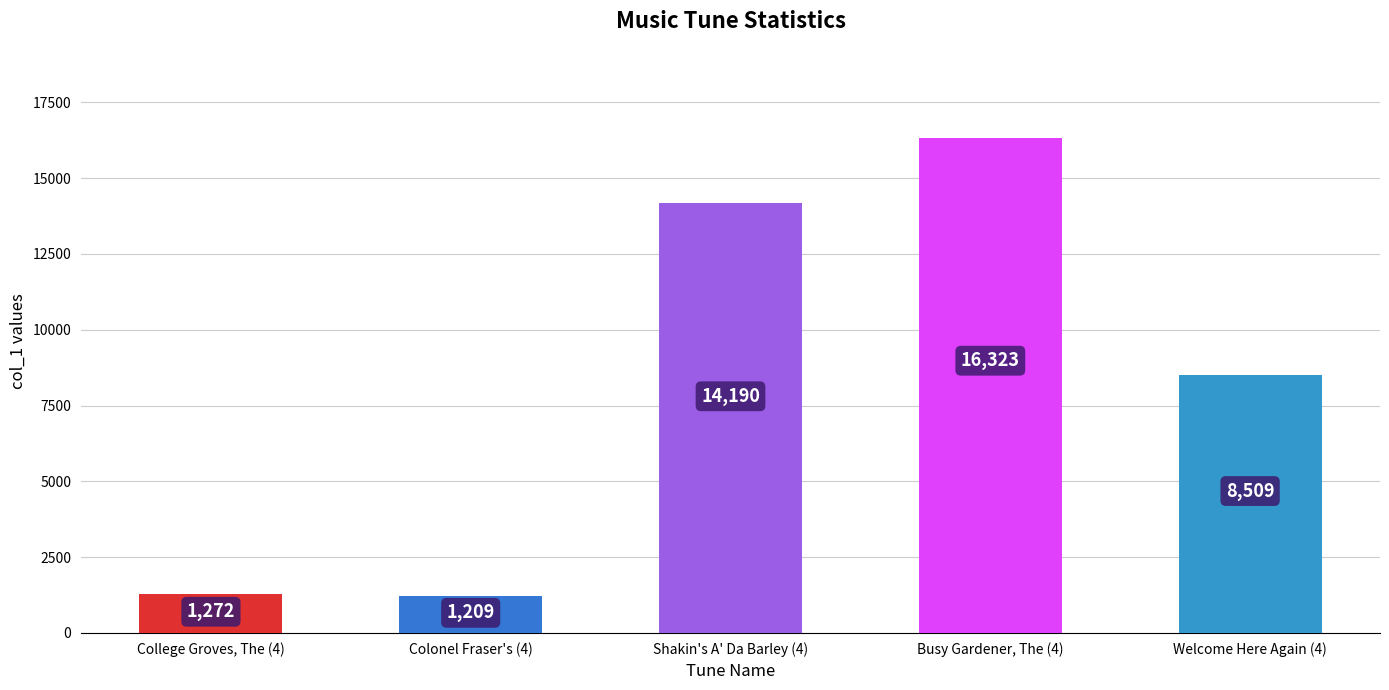

What is the average value?

8301